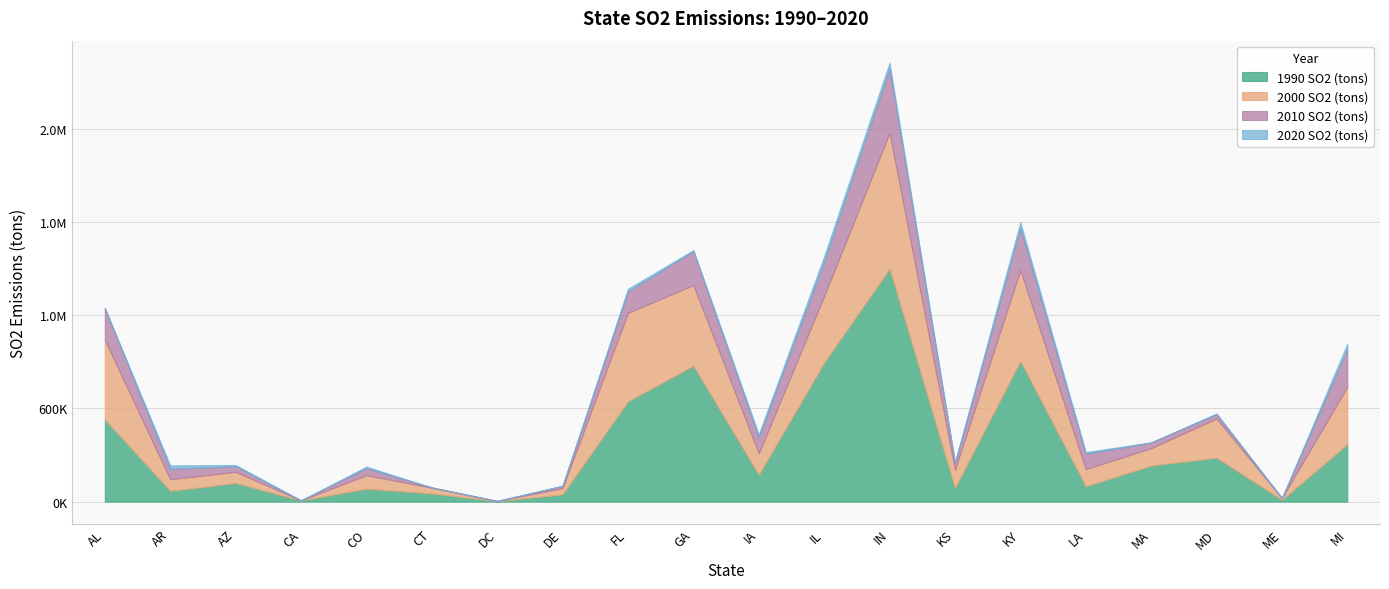

True or false: 2010 SO2 (tons) and 2000 SO2 (tons) intersect in this chart.

False